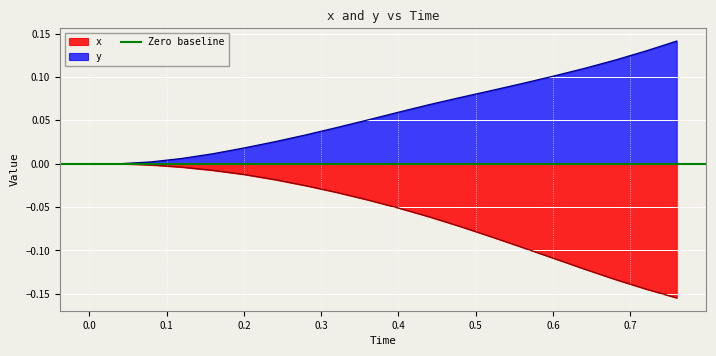

Rank the series at 0.76 from lowest to highest value.

x, y